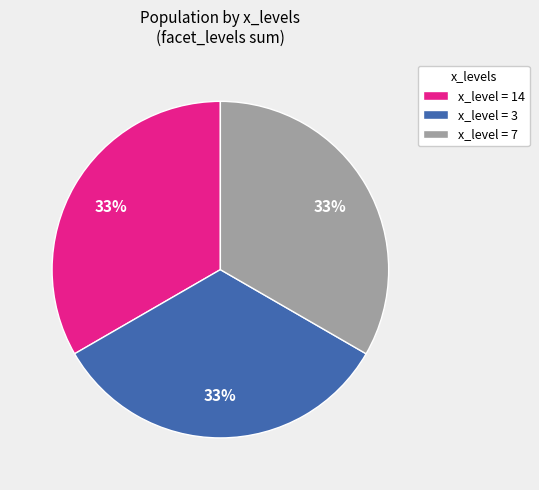

Count the number of slices in the pie.

3